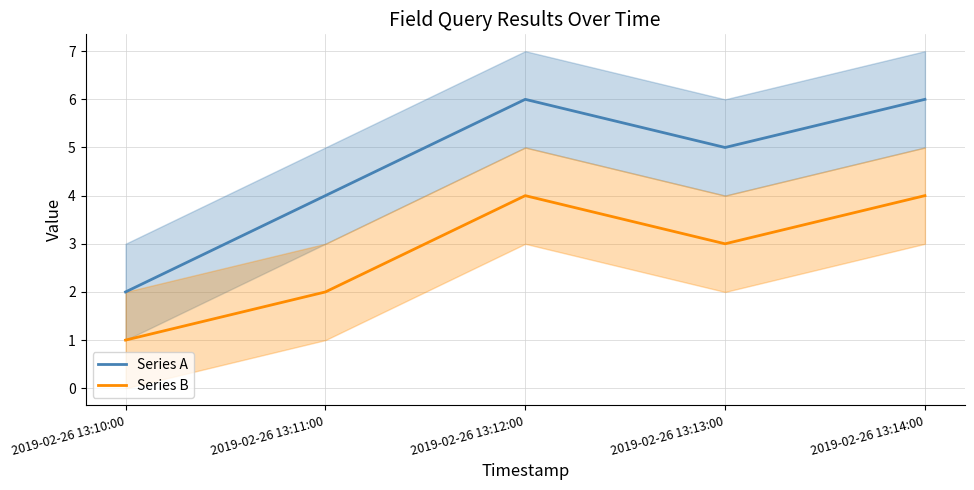

What is the maximum value for Series B?

4